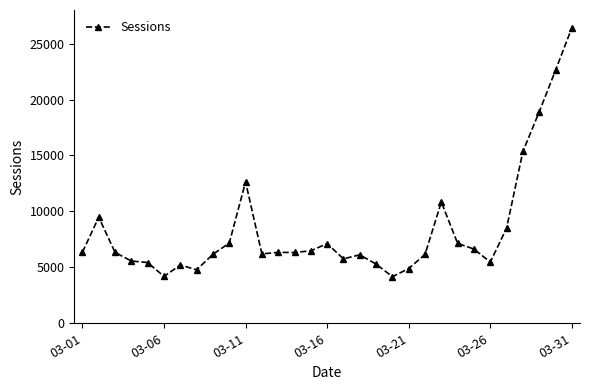

What is the maximum value shown in the chart?

26411